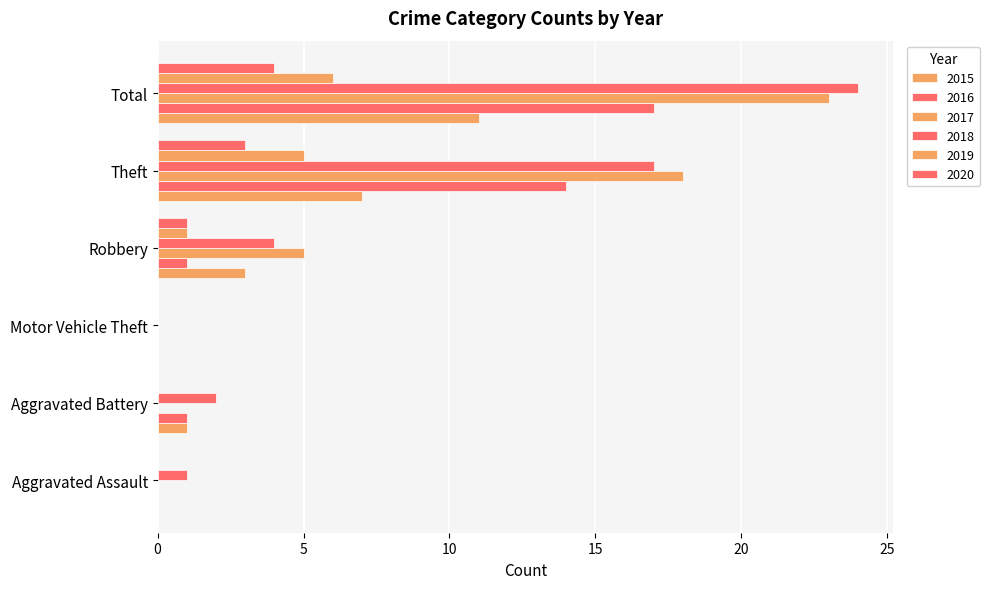

What is the label of the 6th bar from the left?

Total